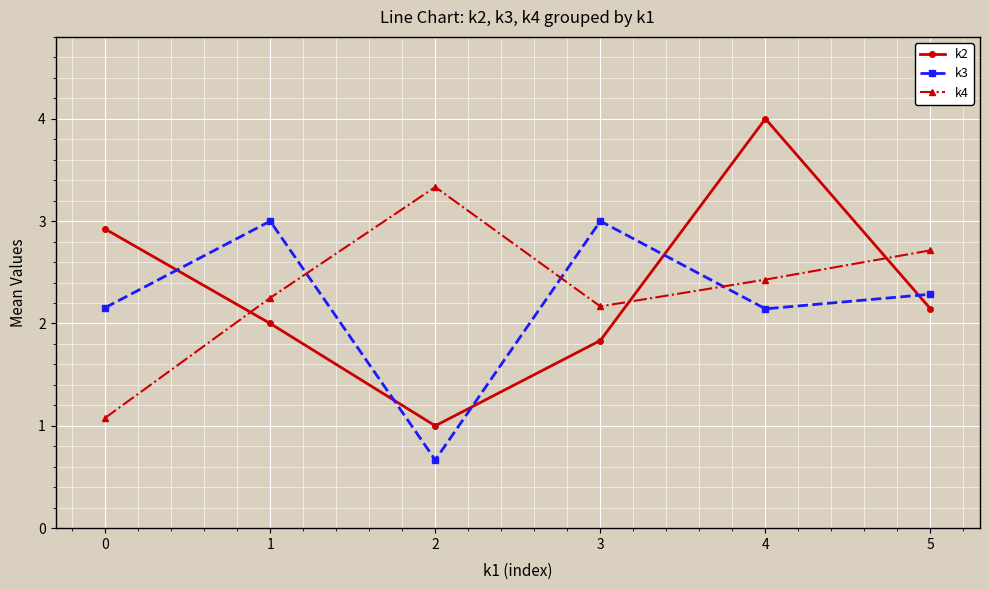

Is this an area chart (filled region under the line)?

No